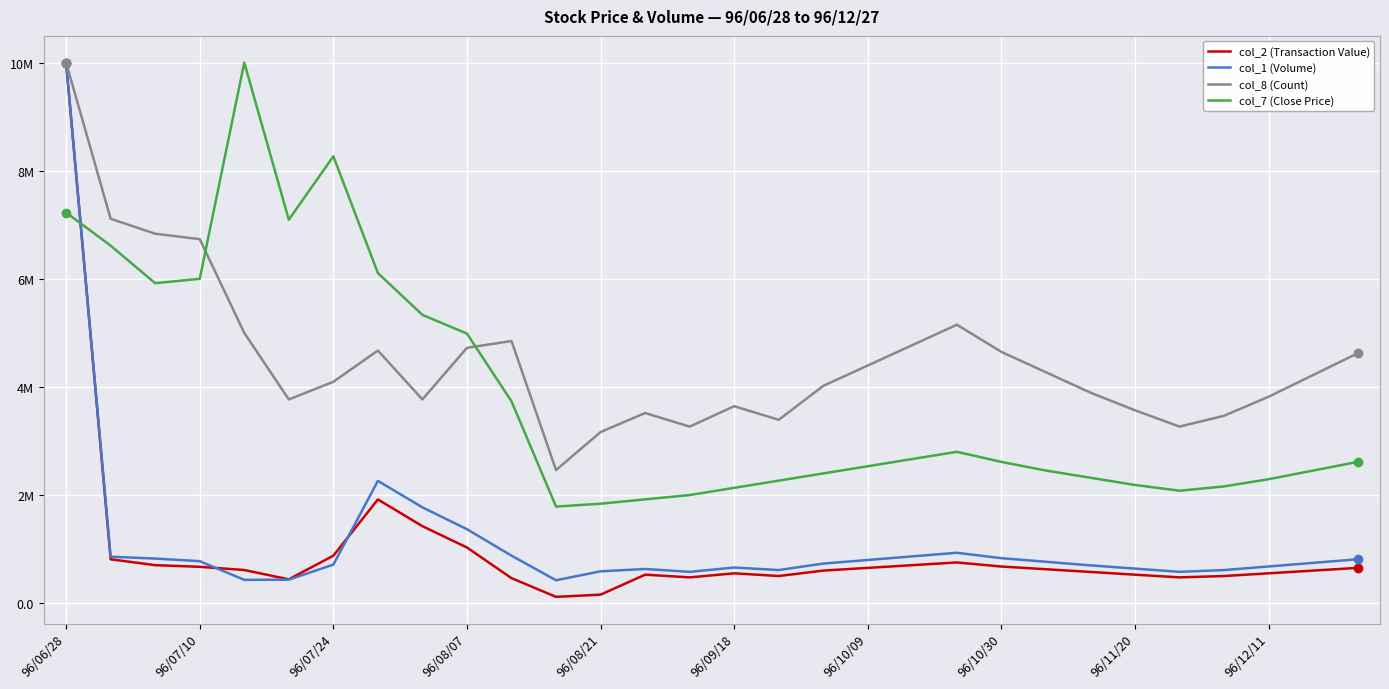

What are all the series names shown in the legend?

col_2 (Transaction Value), col_1 (Volume), col_8 (Count), col_7 (Close Price)